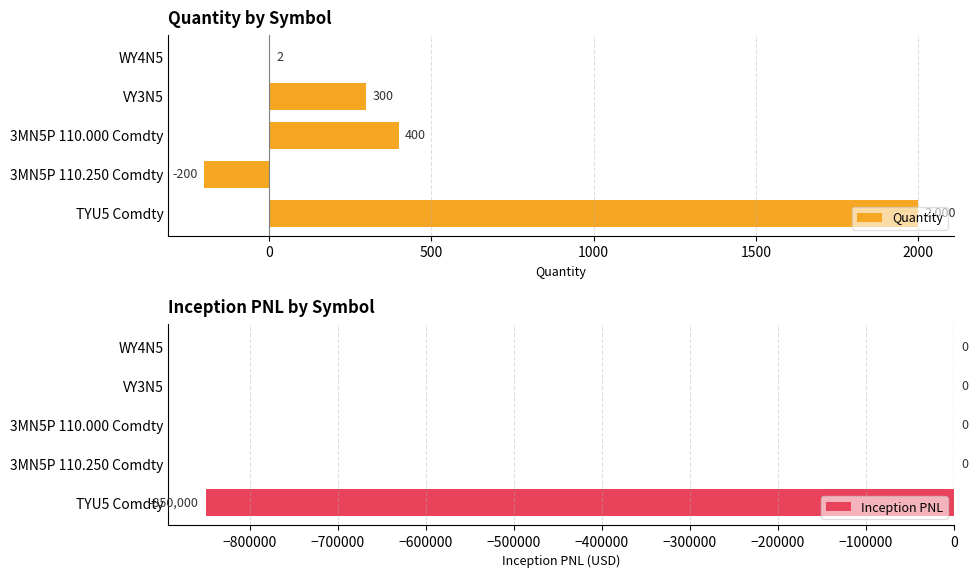

What is the maximum value shown in the chart?

2000.0